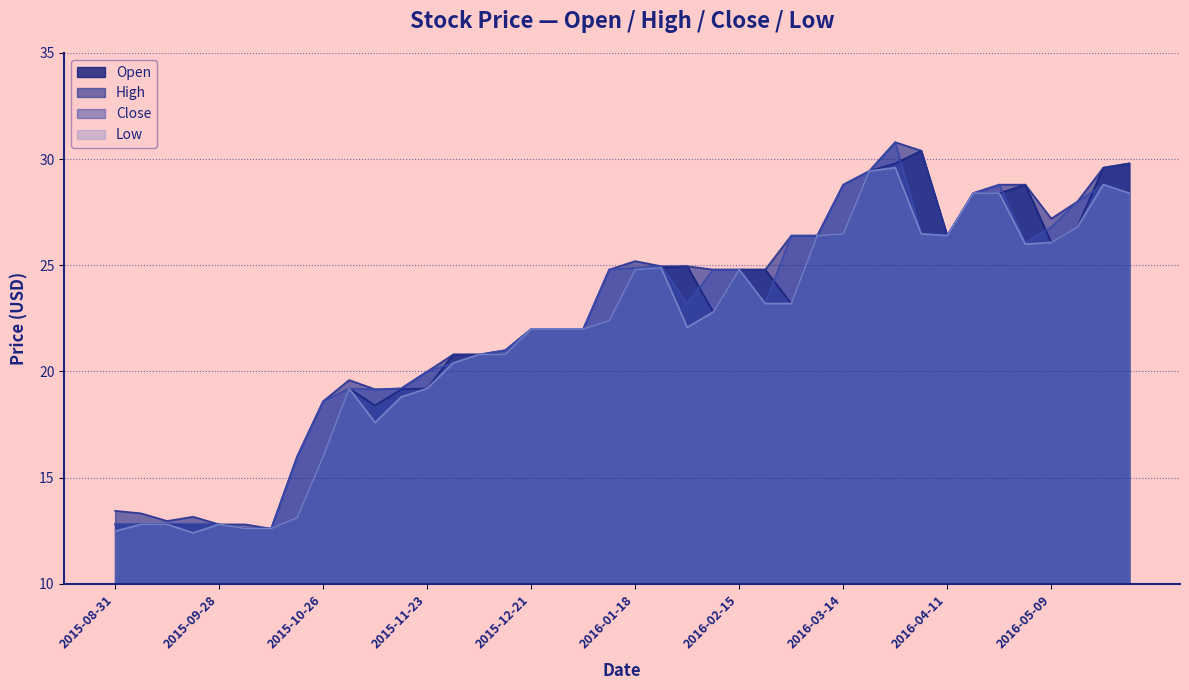

Rank the series by their average value, from highest to lowest.

High, Close, Open, Low